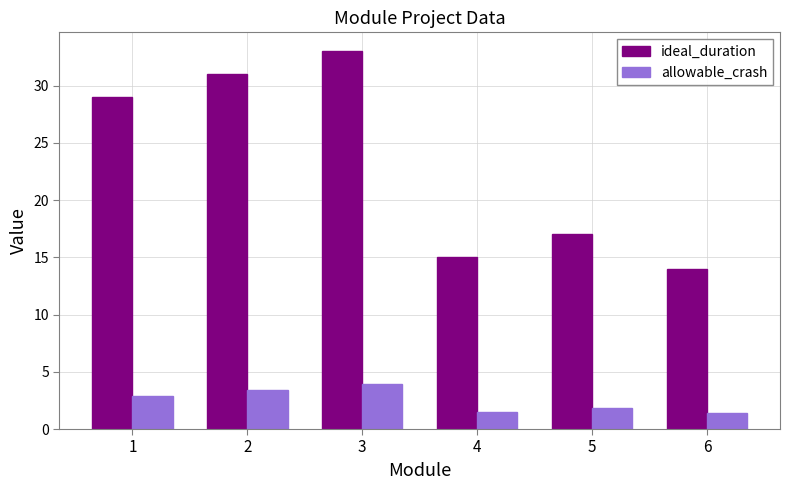

What are all the series names shown in the legend?

ideal_duration, allowable_crash